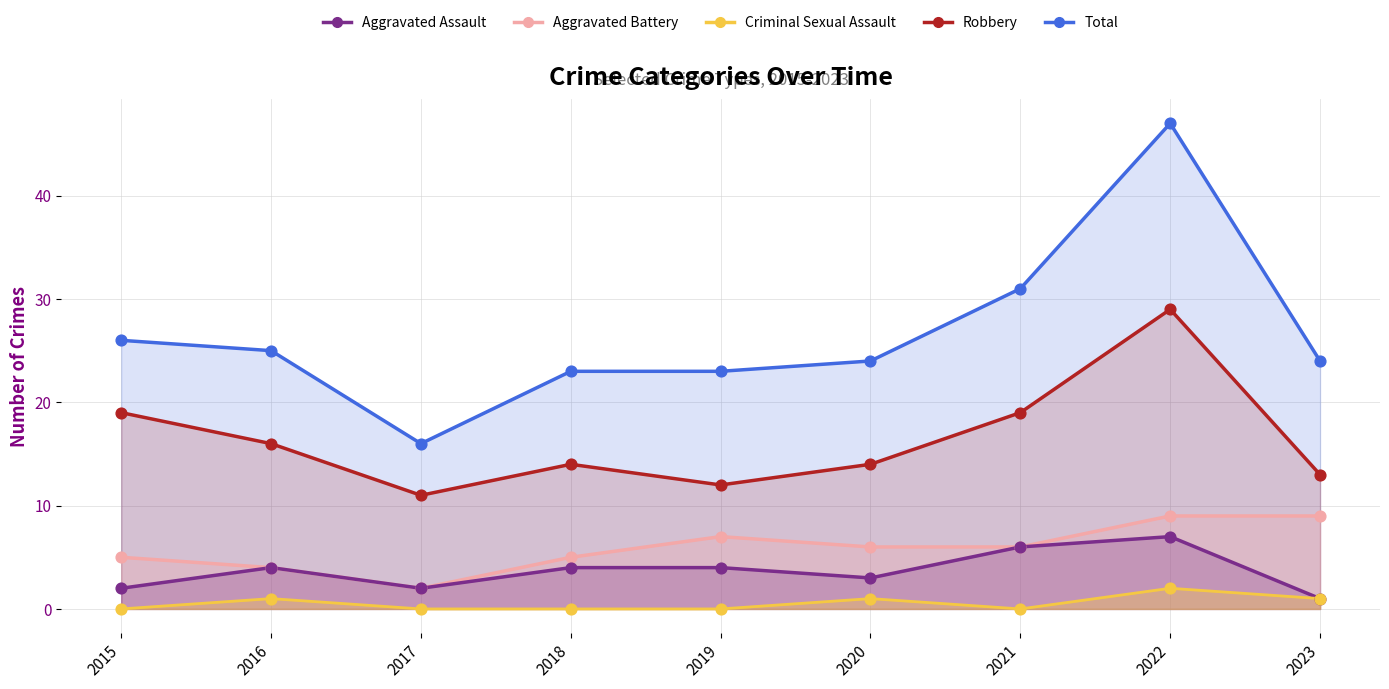

Which series has the largest total across all categories?

Total